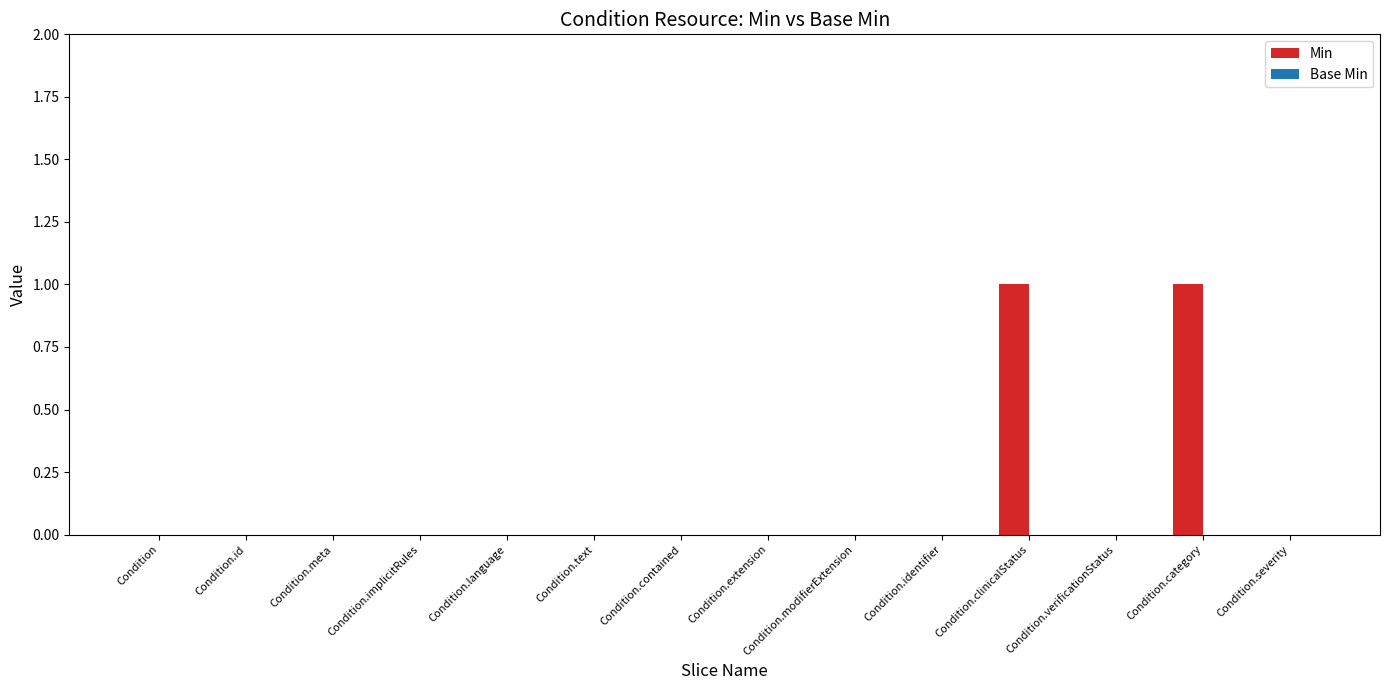

True or false: the data shows 0 at Condition.severity.

True